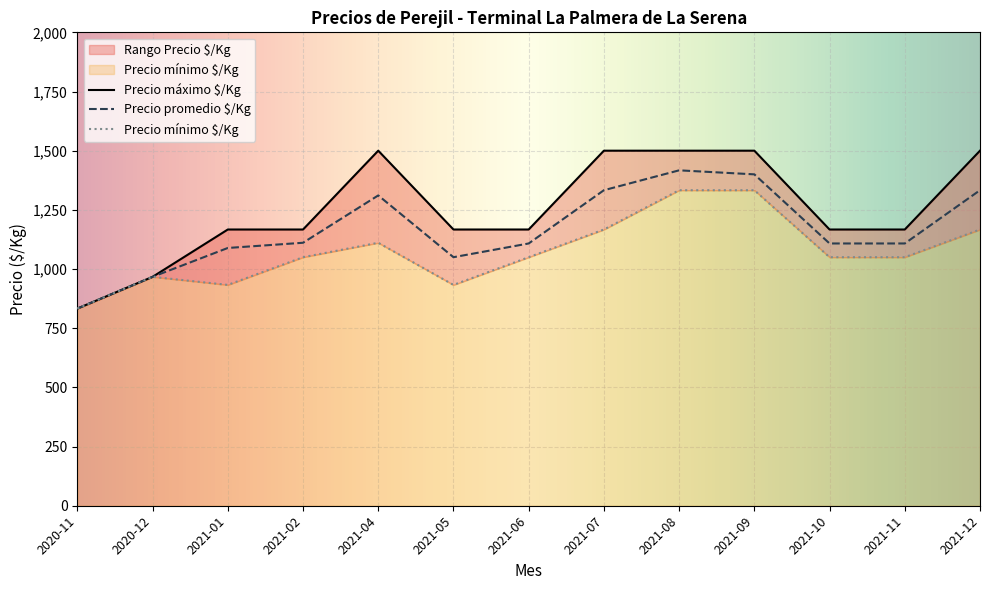

How many lines are shown in the chart?

3